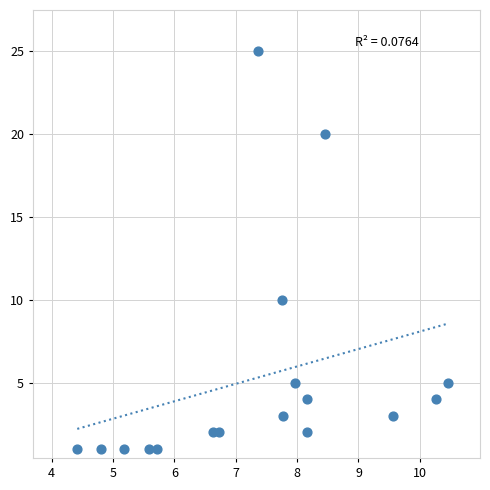

What Y value in the scatter plot is closest to 13?

10